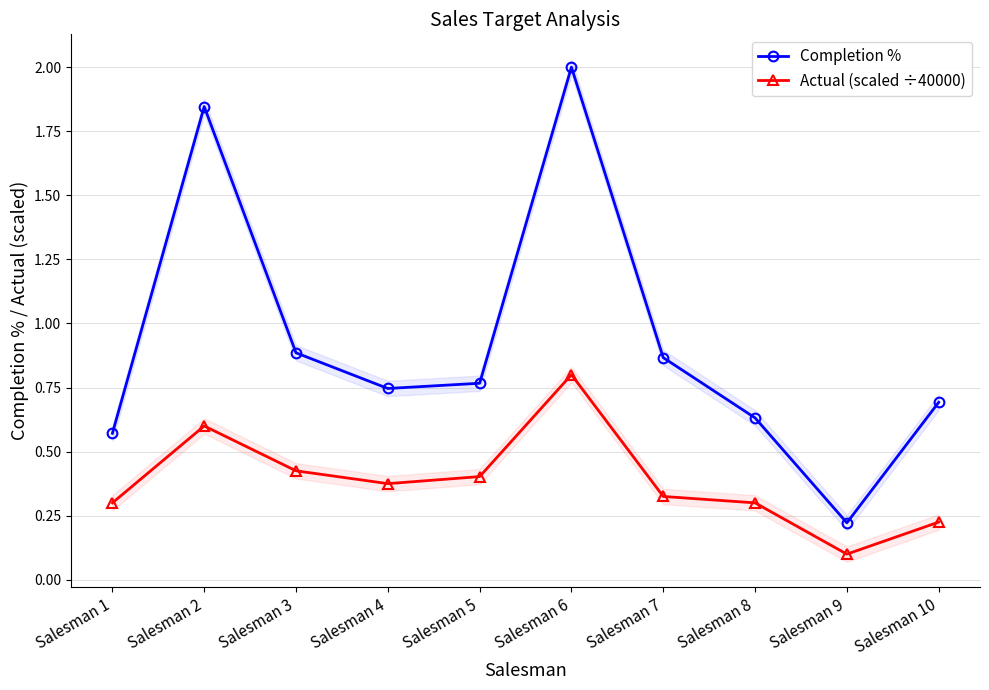

What is the value of the Actual (scaled ÷40000) point at the 7th from the left?

0.3